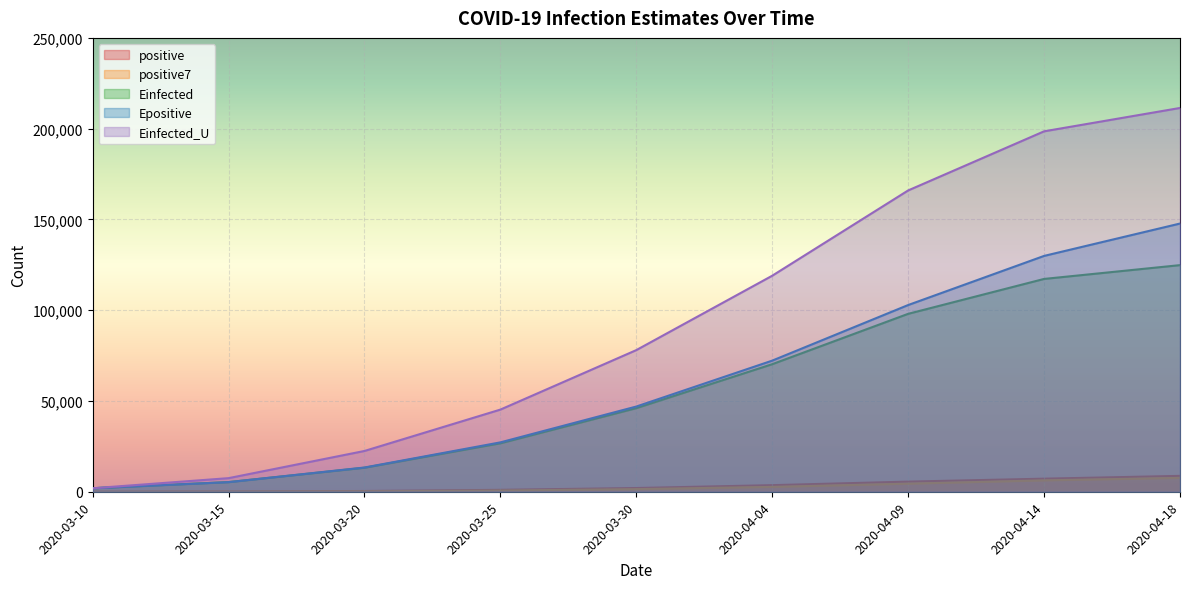

Reading left to right, what are all the values shown in this chart?

positive: 2020-03-10=22.0	2020-03-15=119.0	2020-03-20=425.0	2020-03-25=1051.0	2020-03-30=2055.0	2020-04-04=3627.0	2020-04-09=5575.0	2020-04-14=7202.0	2020-04-18=8742.0
positive7: 2020-03-10=22.0	2020-03-15=65.3	2020-03-20=238.3	2020-03-25=664.4	2020-03-30=1445.3	2020-04-04=2676.9	2020-04-09=4450.4	2020-04-14=6271.6	2020-04-18=7633.0
Einfected: 2020-03-10=1926.4	2020-03-15=5306.5	2020-03-20=13232.7	2020-03-25=26701.4	2020-03-30=46063.4	2020-04-04=70266.2	2020-04-09=98002.8	2020-04-14=117225.3	2020-04-18=124825.9
Epositive: 2020-03-10=1926.4	2020-03-15=5308.0	2020-03-20=13349.9	2020-03-25=27203.6	2020-03-30=46941.6	2020-04-04=72227.9	2020-04-09=102849.4	2020-04-14=129905.4	2020-04-18=147734.5
Einfected_U: 2020-03-10=1926.4	2020-03-15=7488.8	2020-03-20=22460.5	2020-03-25=45254.2	2020-03-30=78026.2	2020-04-04=119000.7	2020-04-09=165973.7	2020-04-14=198532.7	2020-04-18=211403.6